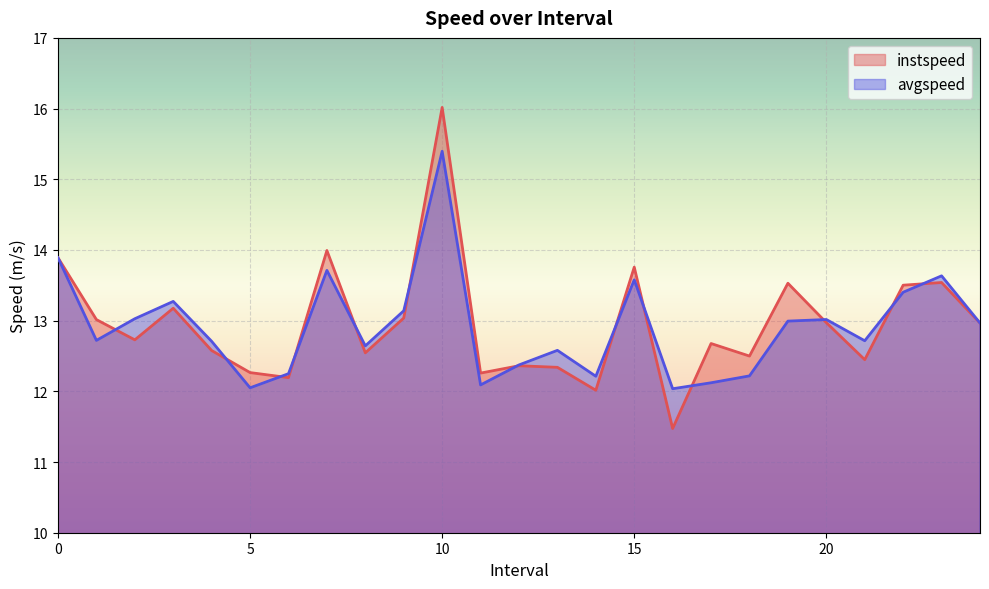

Rank the series by their average value, from highest to lowest.

instspeed, avgspeed